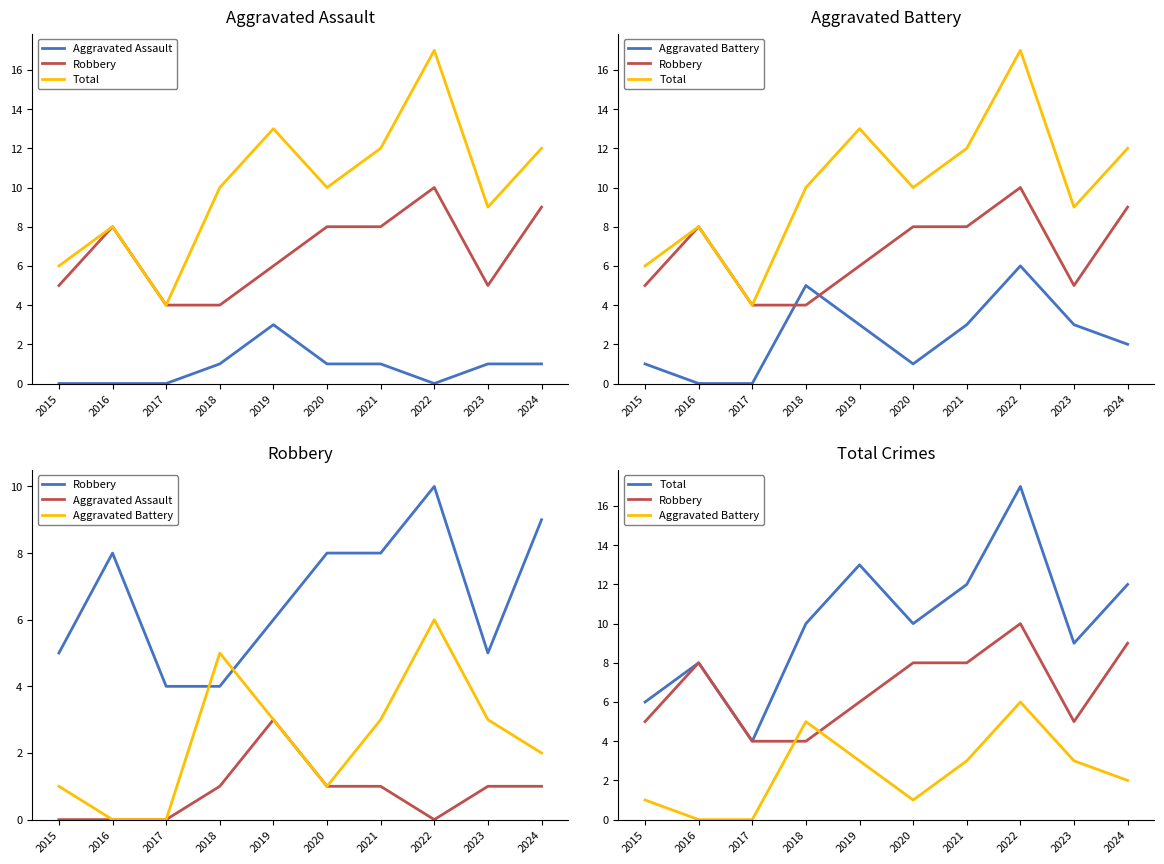

Is the value of Robbery at 2023 greater than the value of Aggravated Battery at 2023?

Yes